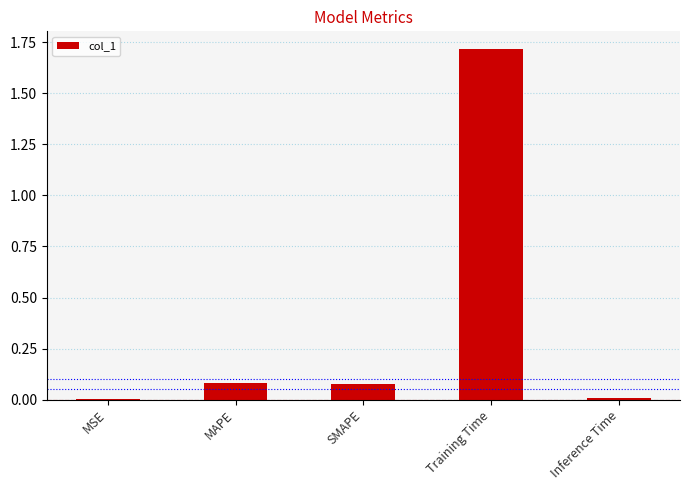

The value at MSE is 0.0. True or false?

True